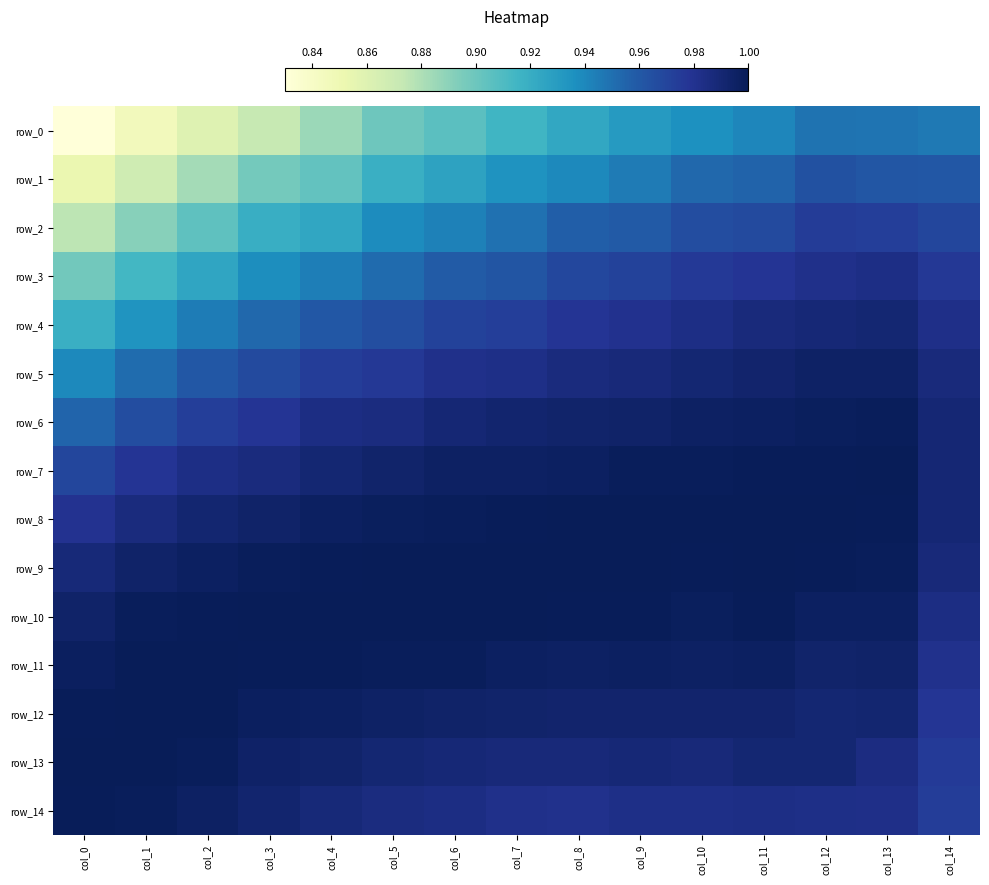

The value of row_14 at col_2 is 1.0. True or false?

True